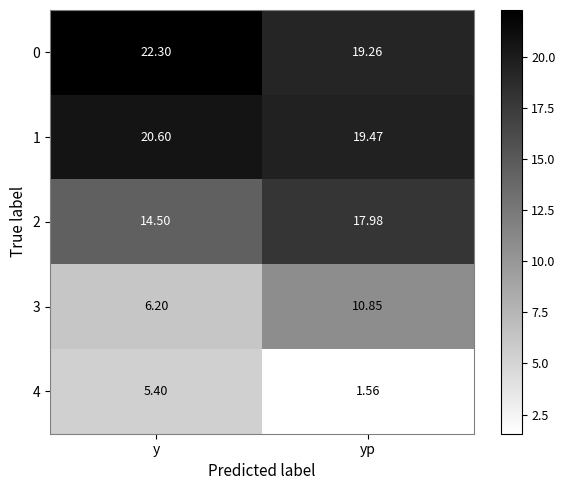

Rank the categories by 0 value from lowest to highest.

yp, y